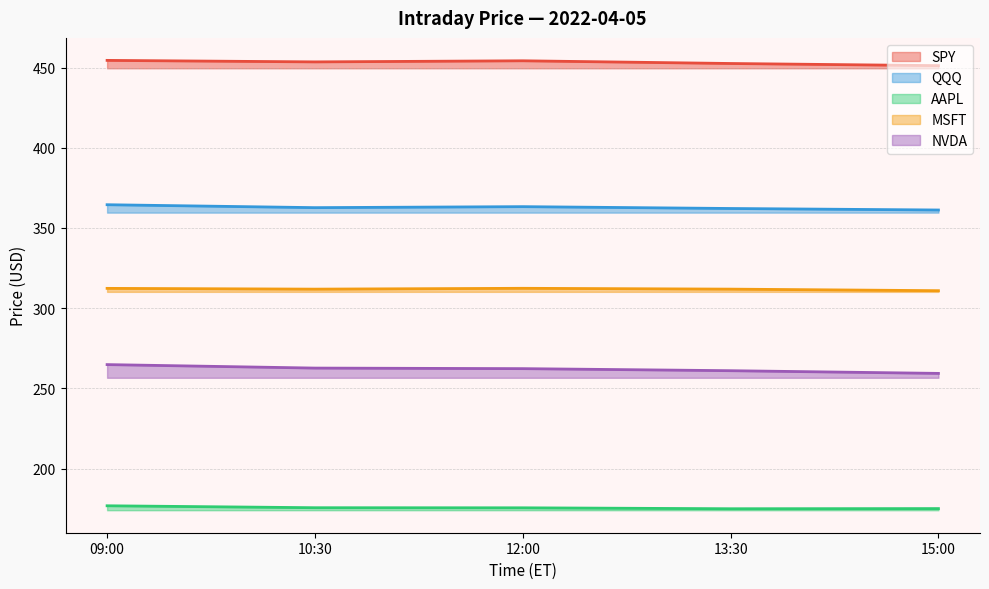

Which series has the largest total across all categories?

SPY